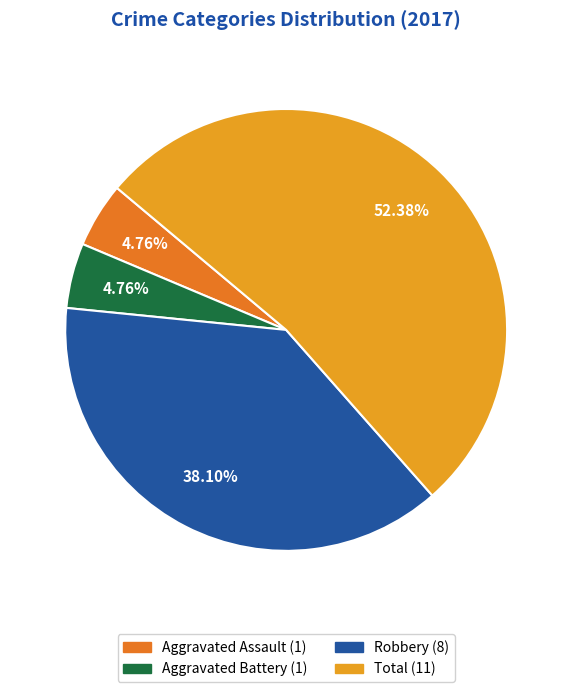

Is there a majority slice in this chart?

Yes